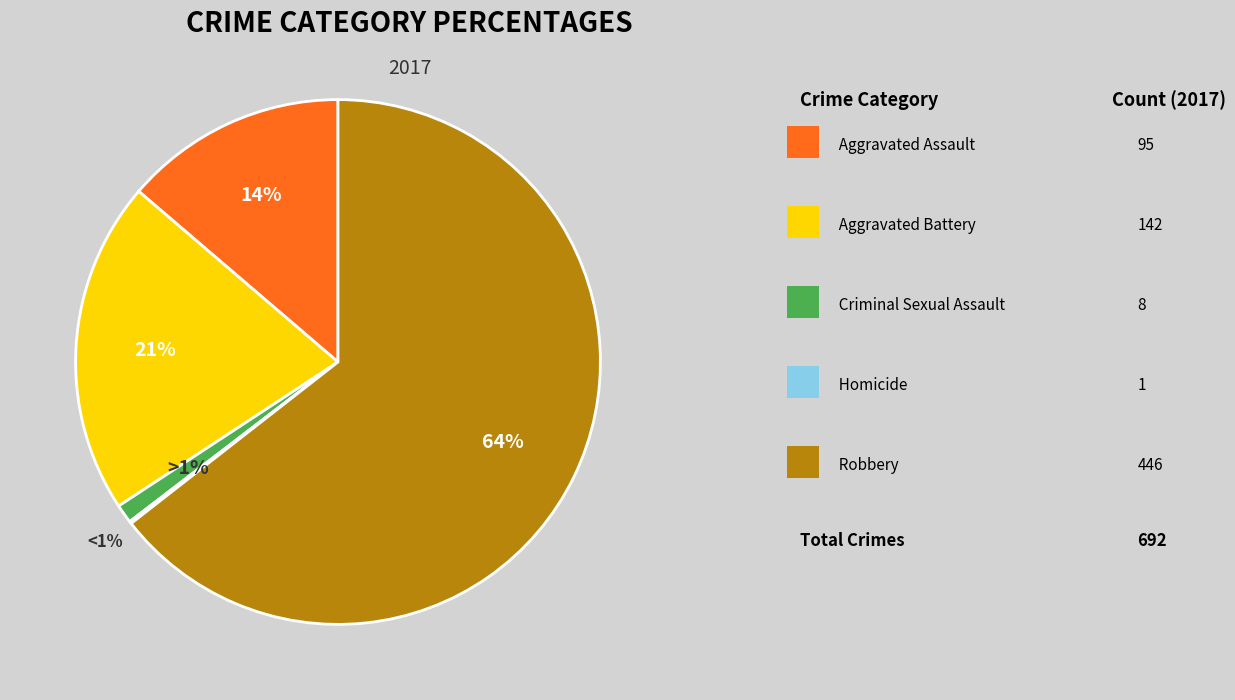

What is the largest slice in the pie chart?

Robbery